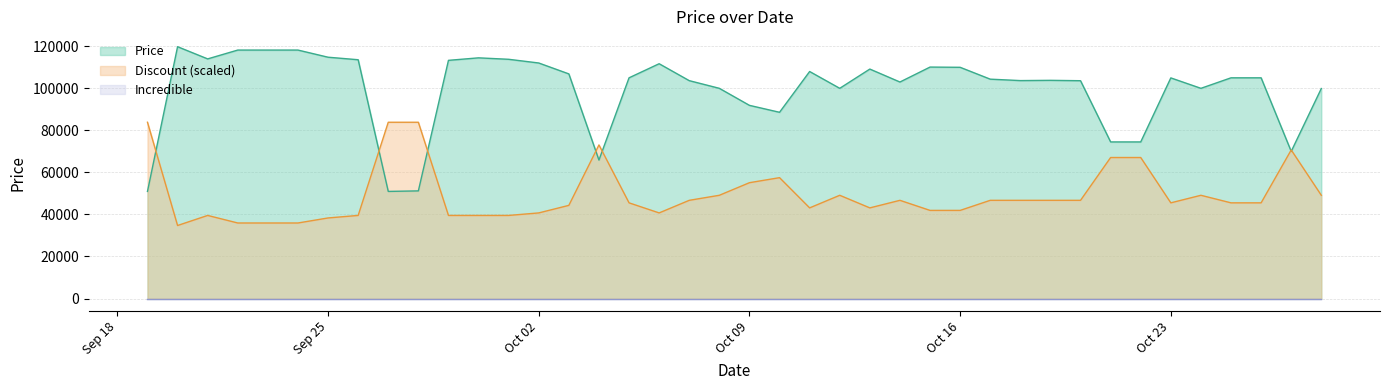

At which label does Price first exceed 105000?

2023-09-20